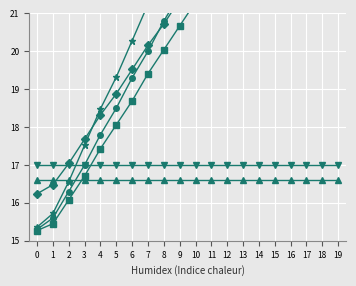

Between 4 and 12, which is larger?

12